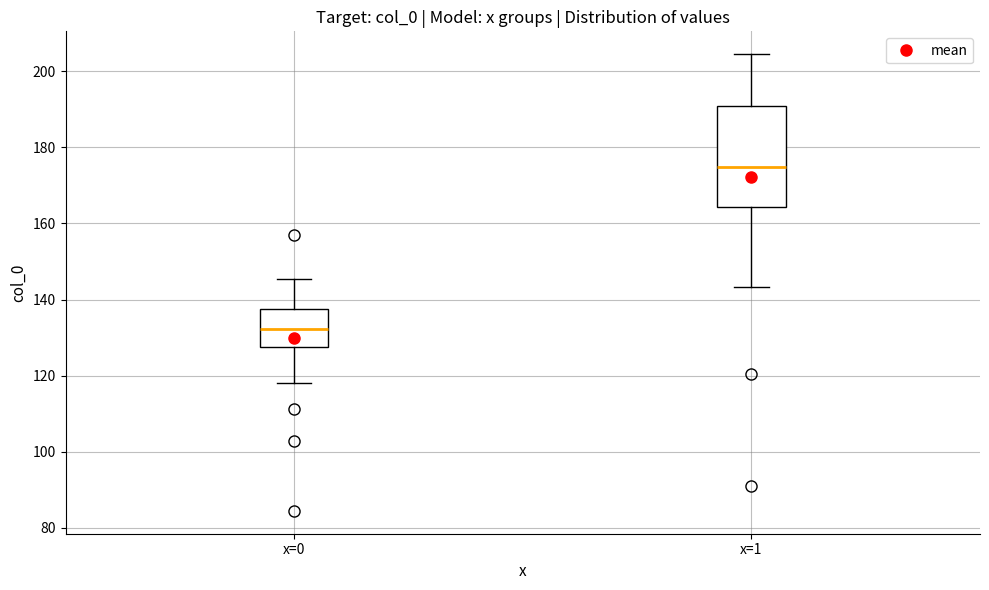

Which box's median line is the lowest?

x=0